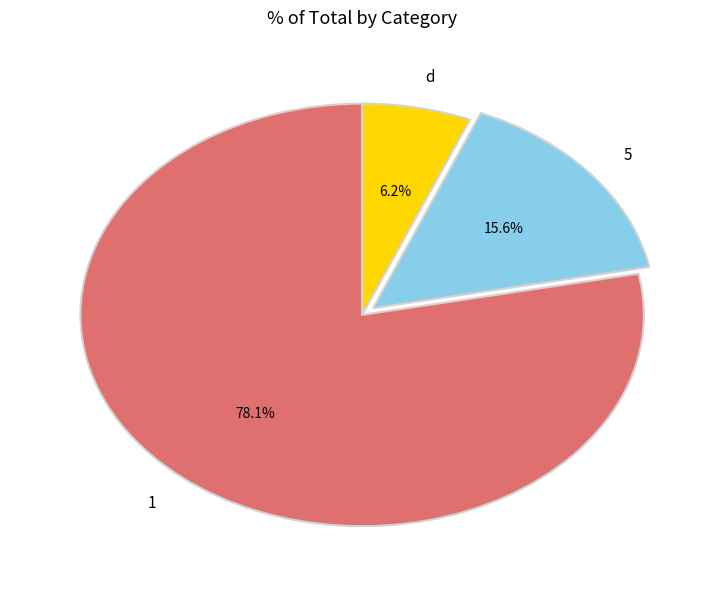

Which has a higher value, 1 or d?

1